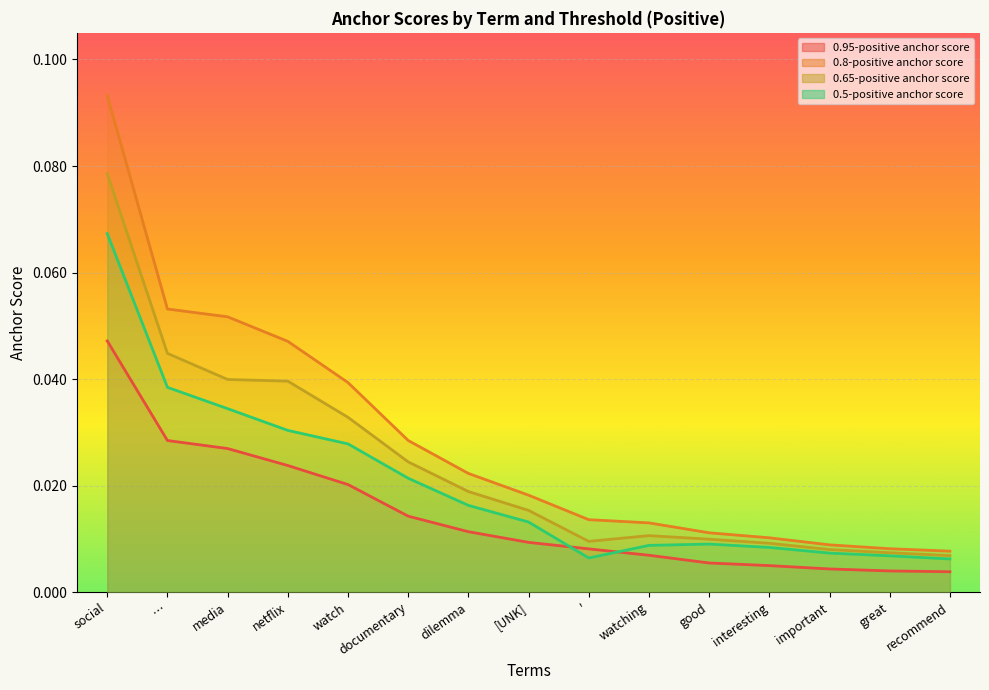

The value of 0.5-positive anchor score at … is 0.1. True or false?

False